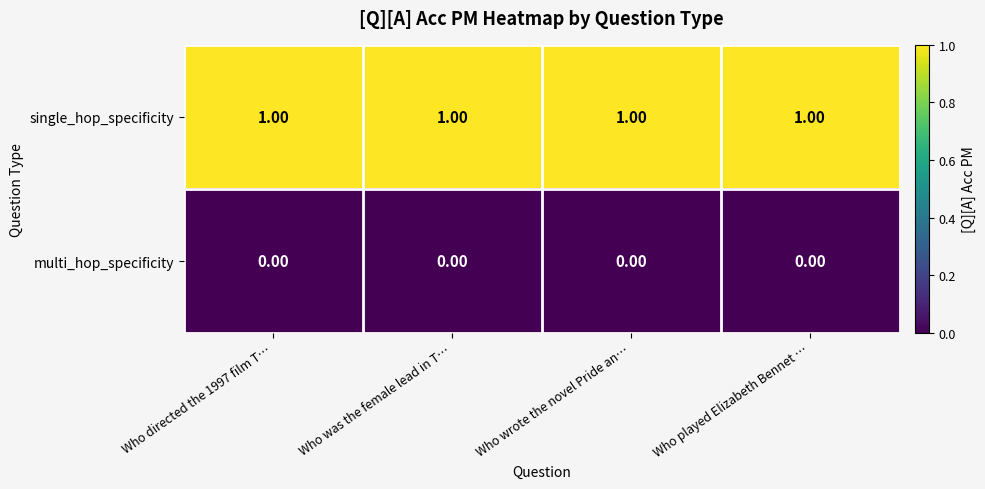

Which series has the largest total across all categories?

single_hop_specificity